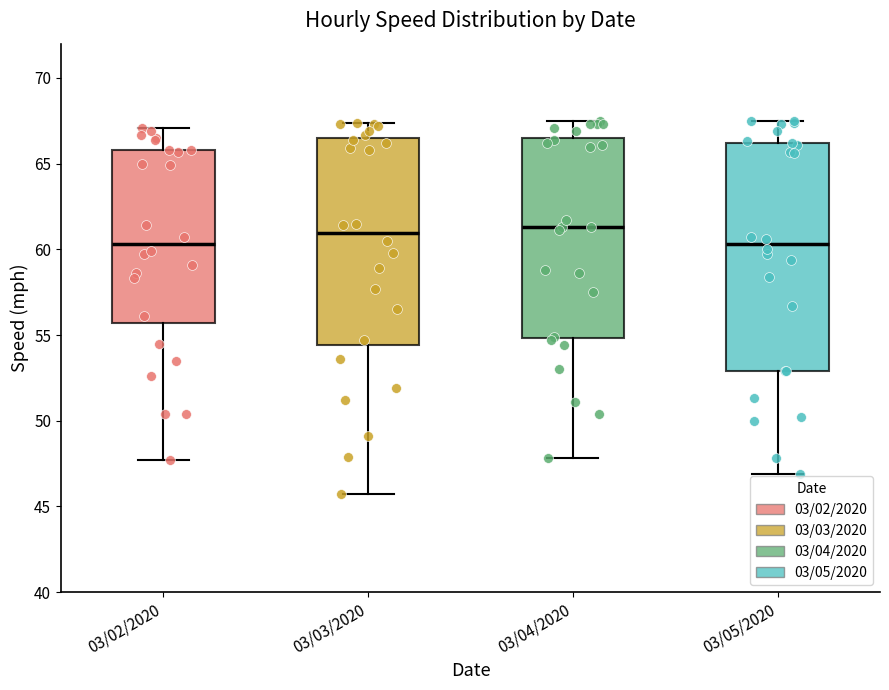

Where does the median line of the box for 03/04/2020 sit on the y-axis? The values are not printed on the chart, so give them approximately, as read against the axis.

61.5